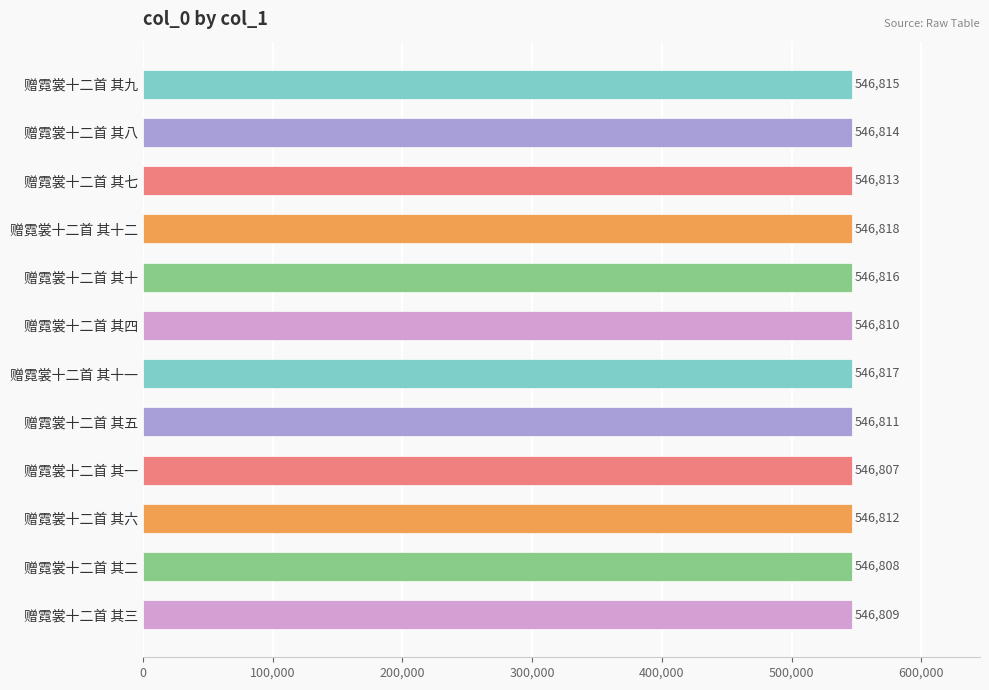

How many categories are shown in the chart?

12